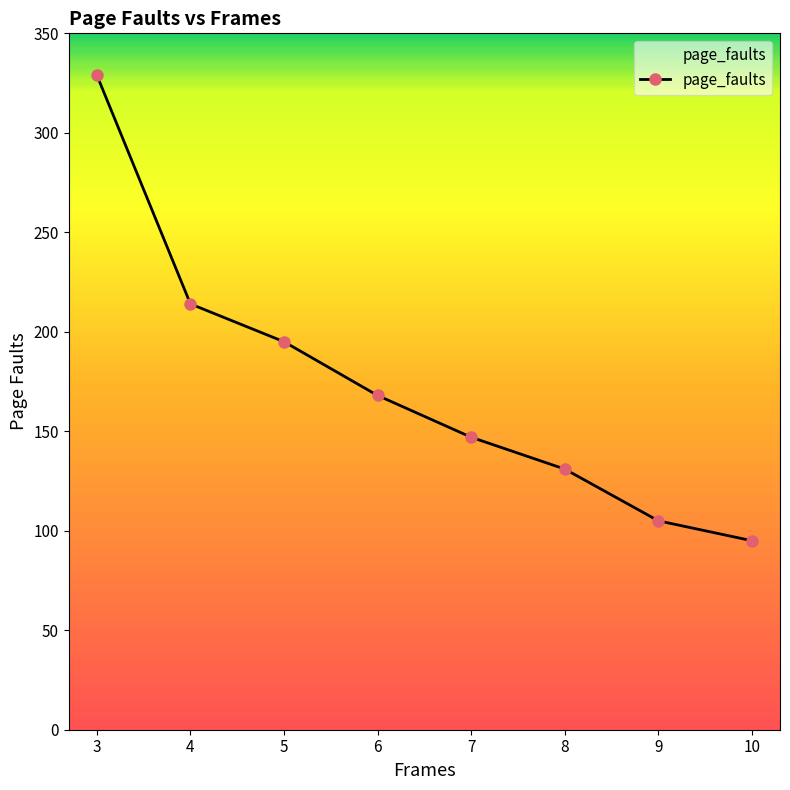

Which has a higher value, 6 or 5?

5